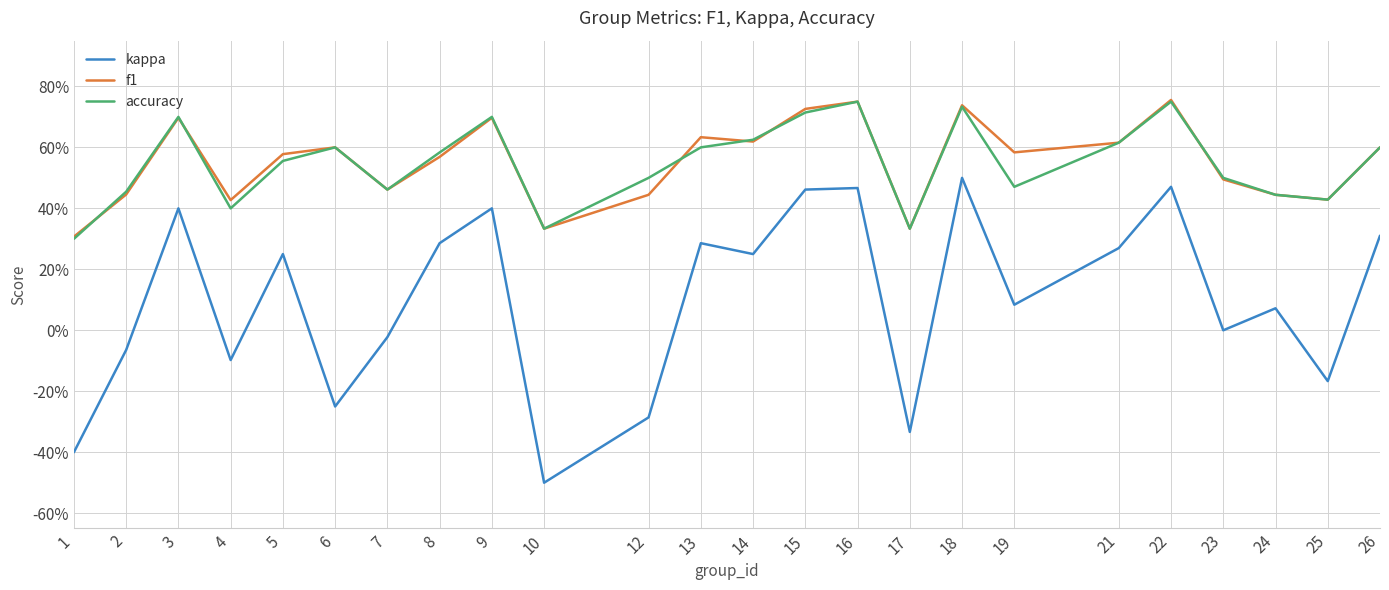

After their last crossing, which series has the higher values: accuracy or f1?

accuracy